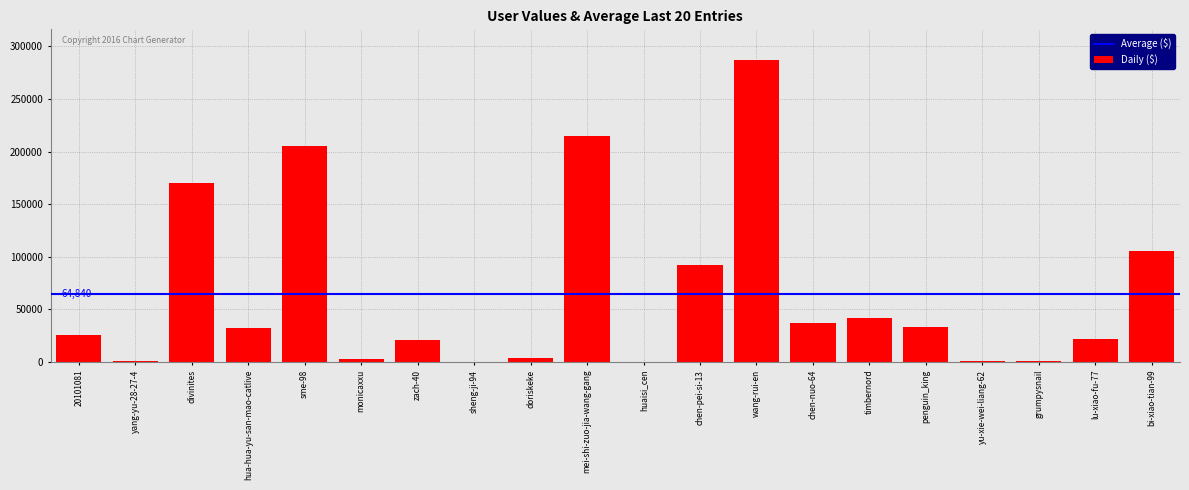

At which label is the value closest to 143757?

divinites